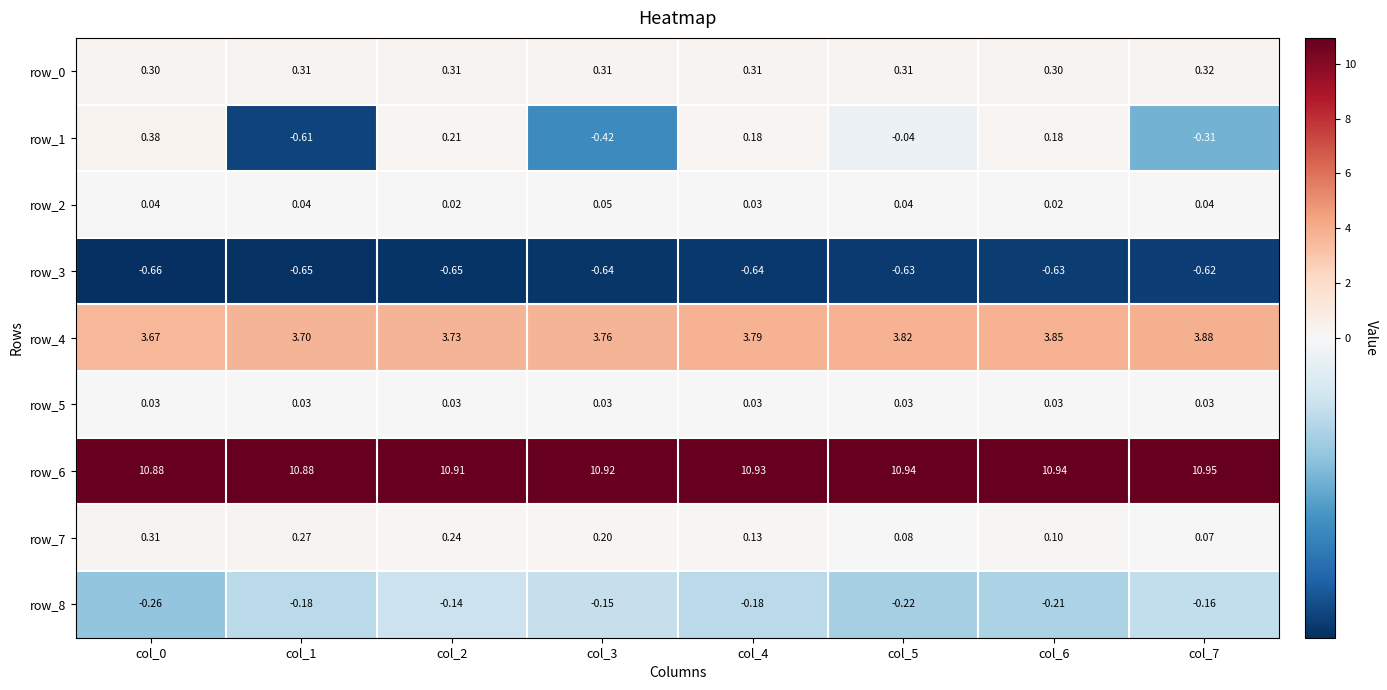

The row_6 series shows 10.9 at col_4. True or false?

True